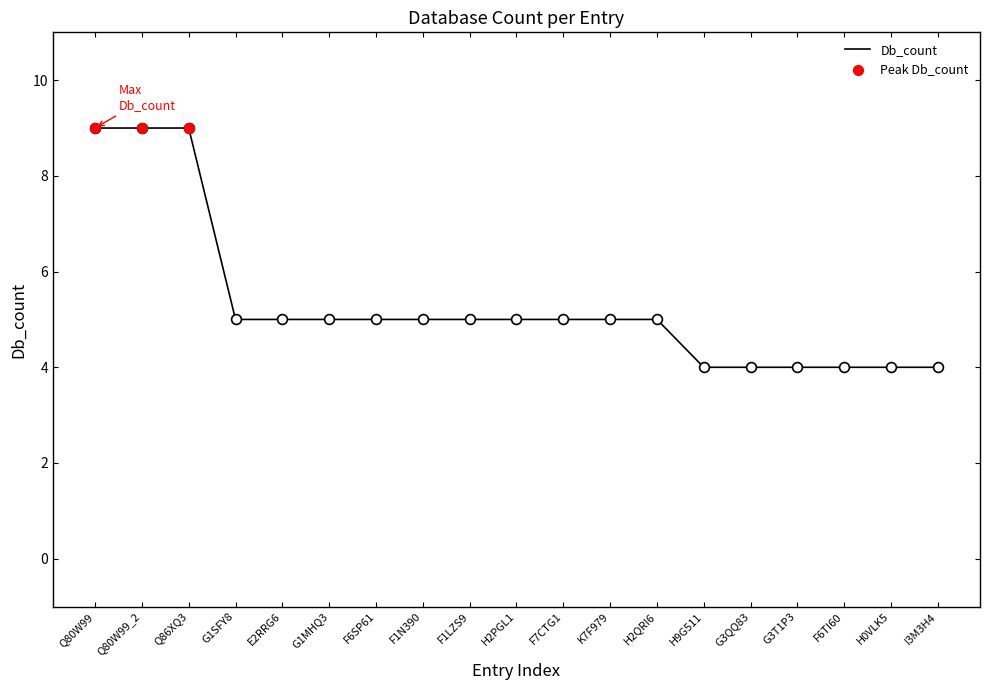

What is the change in value from Q80W99_2 to F1LZS9?

-4